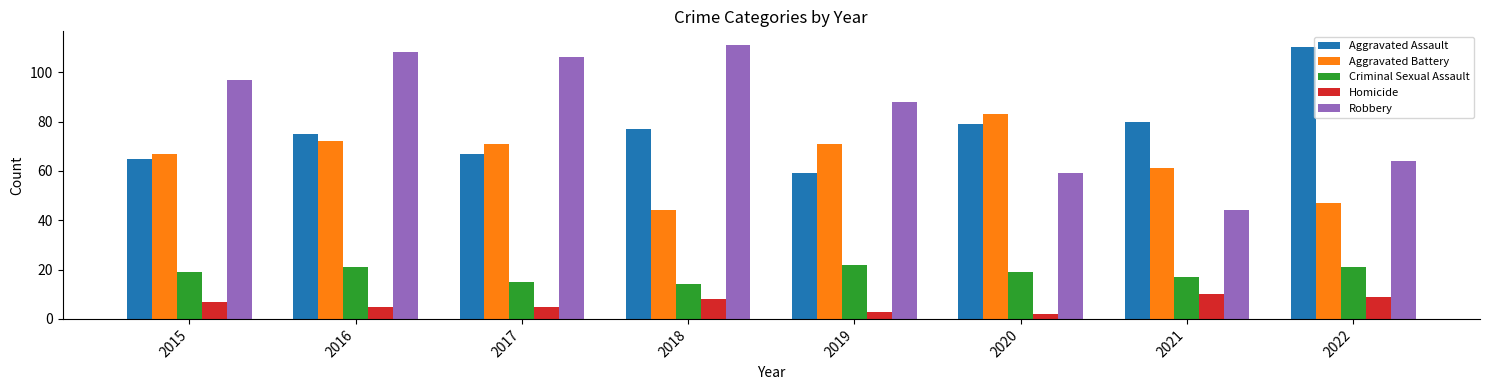

Which category has the lowest value in the Robbery series?

2021